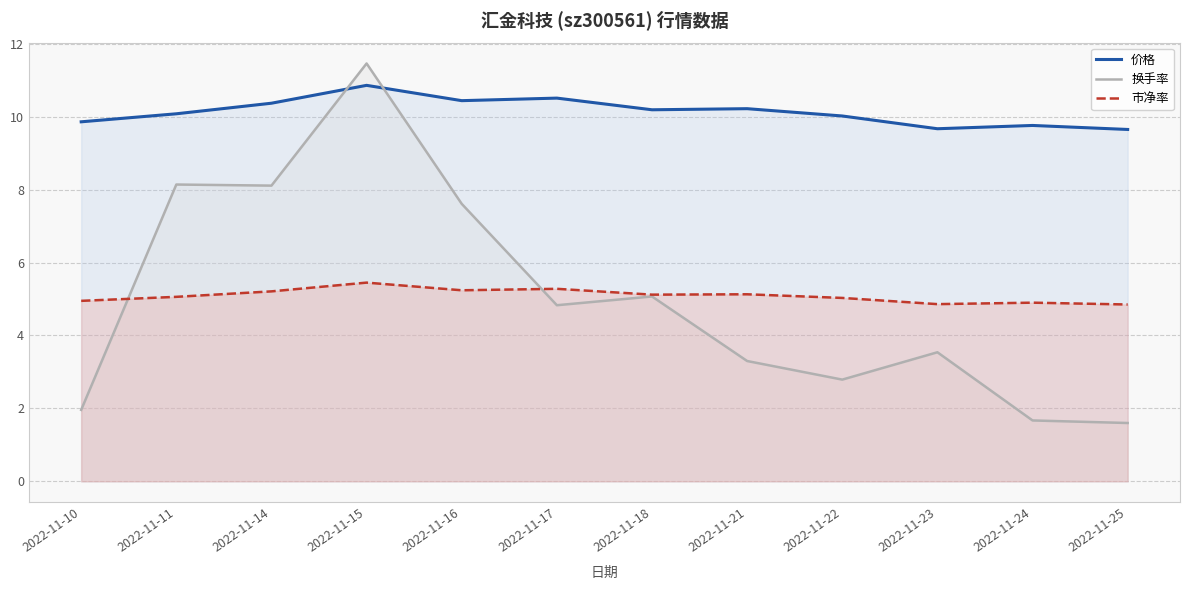

At which category is the sum across all series the highest?

2022-11-15